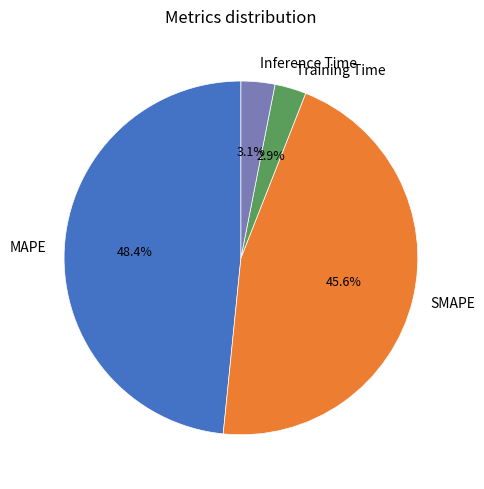

How many slices are in this pie chart?

4